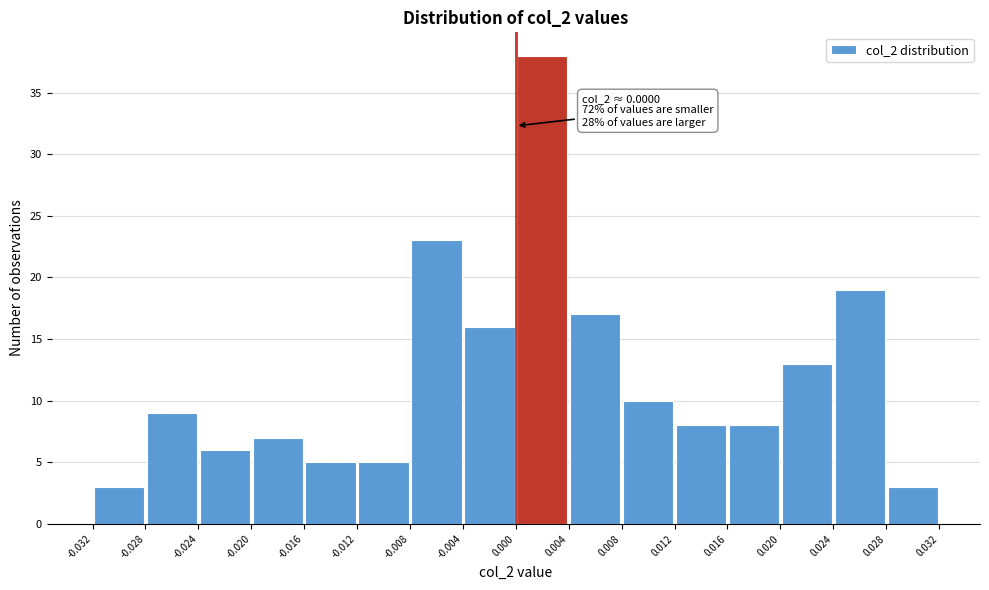

Which range on the x-axis has the tallest bar?

0.000 to 0.004